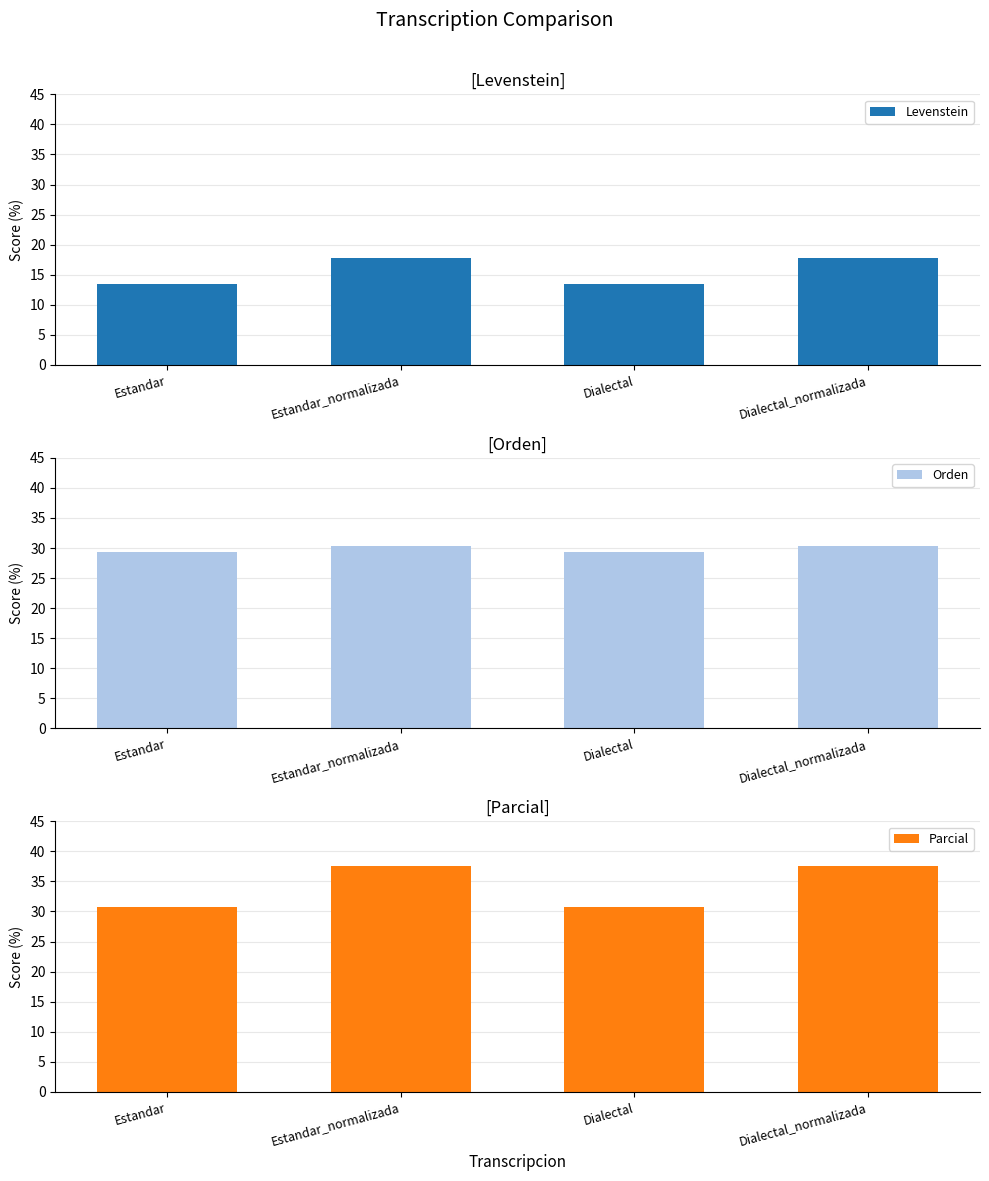

Reading left to right, extract all data points from this chart.

Levenstein: Estandar=13.5	Estandar_normalizada=17.9	Dialectal=13.5	Dialectal_normalizada=17.9
Orden: Estandar=29.4	Estandar_normalizada=30.3	Dialectal=29.4	Dialectal_normalizada=30.3
Parcial: Estandar=30.8	Estandar_normalizada=37.5	Dialectal=30.8	Dialectal_normalizada=37.5